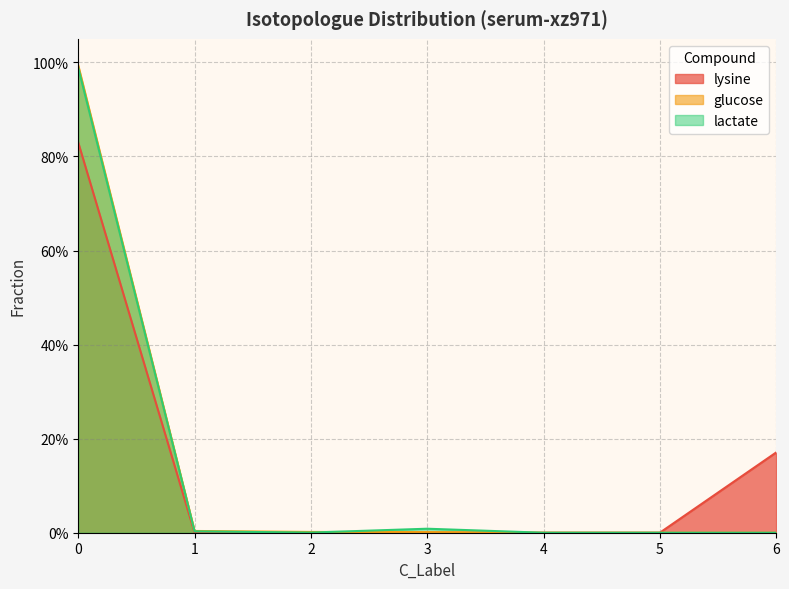

What is the difference between the maximum and minimum values in the lactate series?

1.0